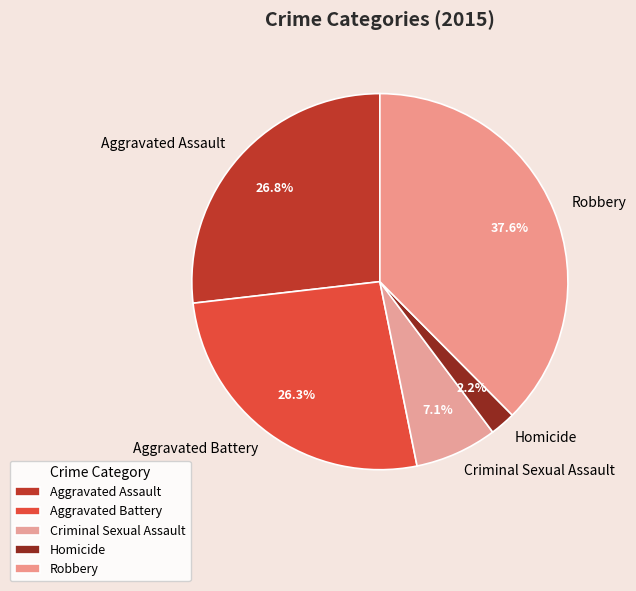

To the nearest percent, what is the difference between the largest and smallest slice percentages?

35%